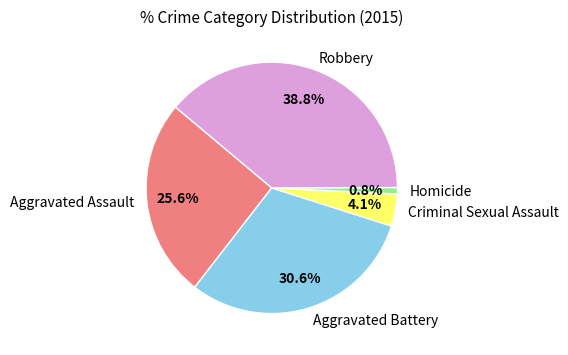

Is it true that Aggravated Battery is 25% of the pie?

False